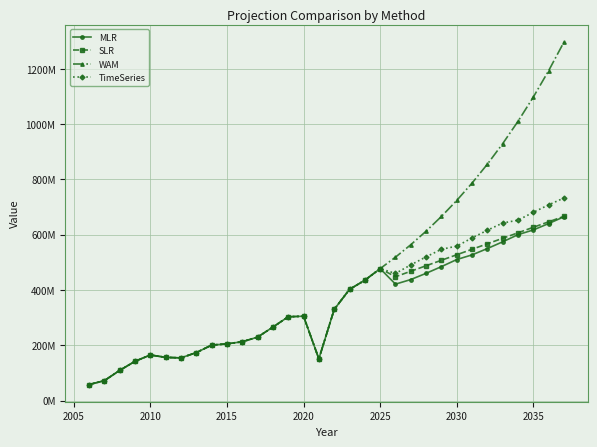

What are all the series names shown in the legend?

MLR, SLR, WAM, TimeSeries